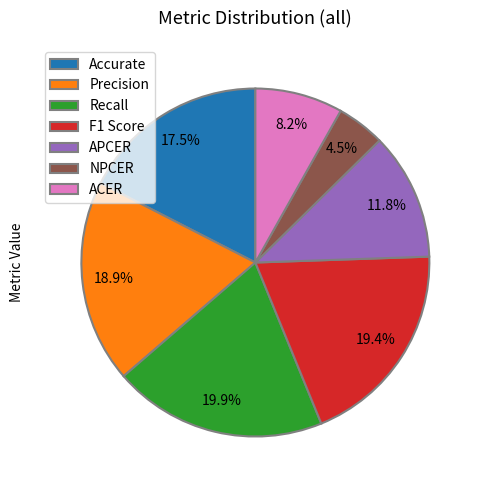

To the nearest percent, what is the difference between the Recall and APCER slice percentages?

8%